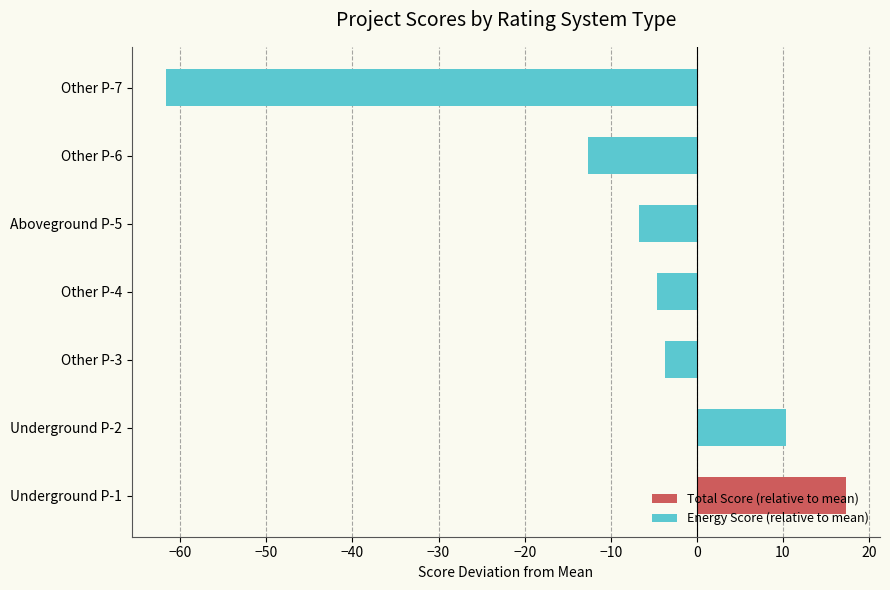

The value at Other P-4 is -8.2. True or false?

False